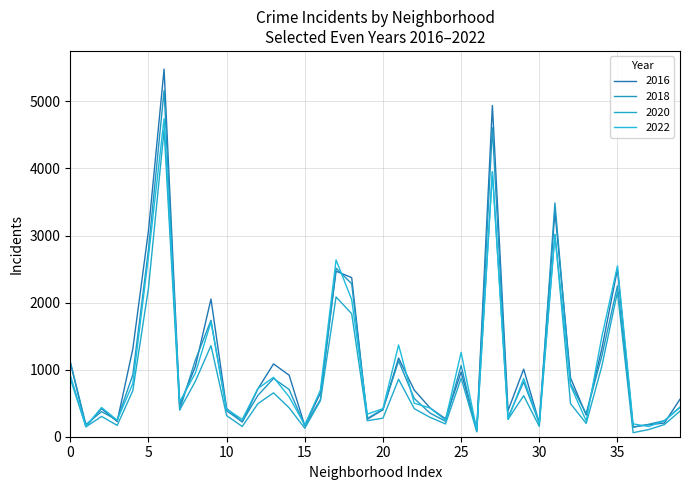

List the series in order of their peak value, highest first.

2016, 2018, 2022, 2020